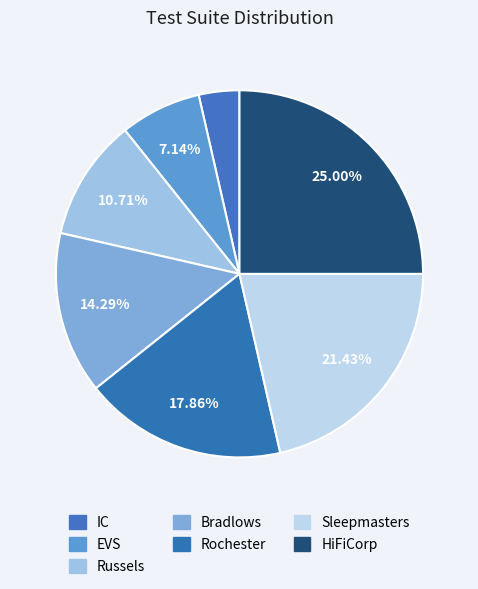

What percentage is NOT represented by Sleepmasters?

78.6%